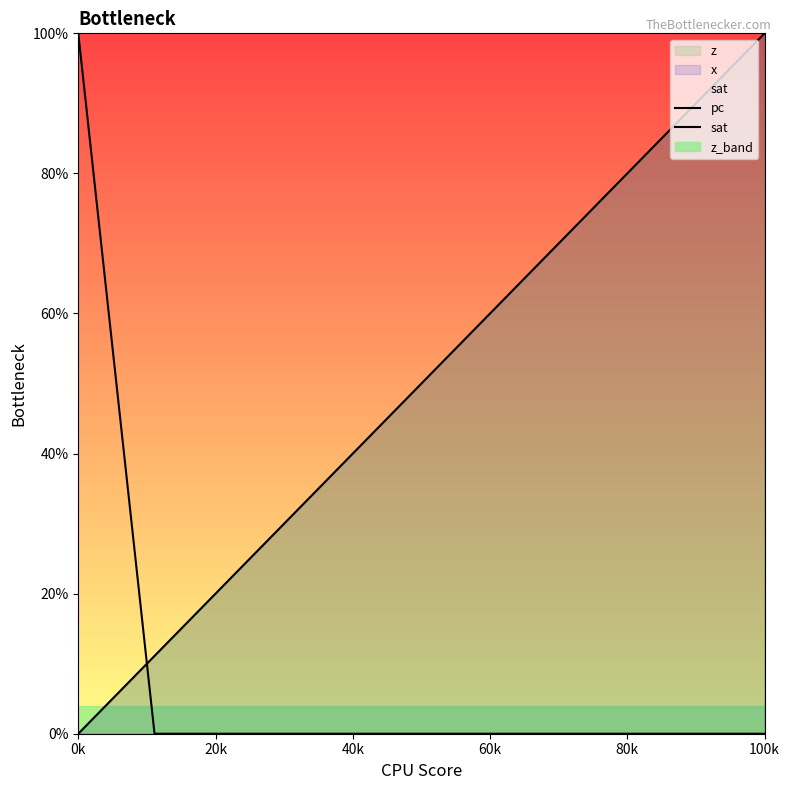

What is the difference between the maximum and minimum values in the pc series?

1.0